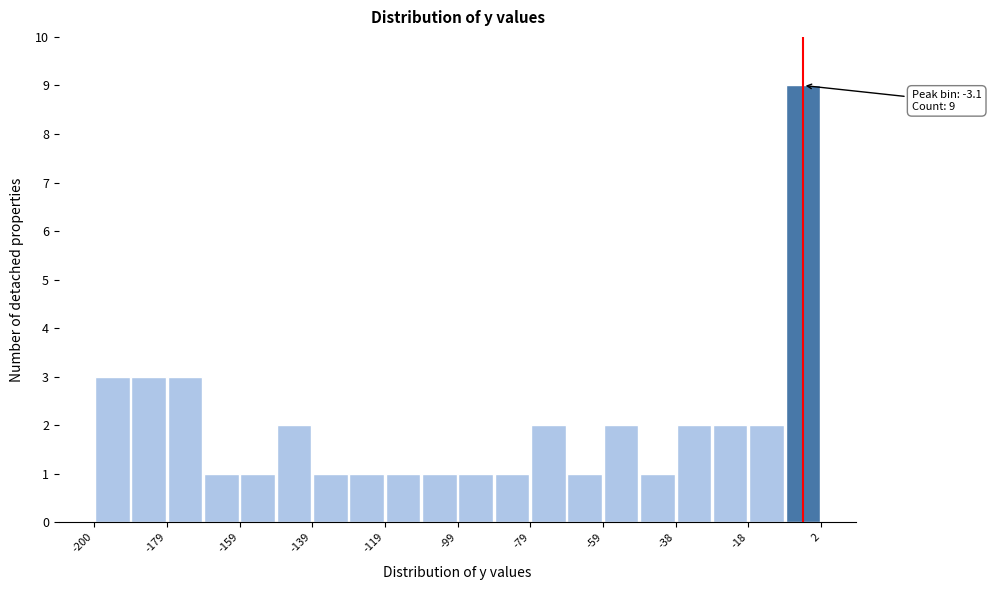

Read against the x-axis, roughly where is the centre of the tallest bar?

-5